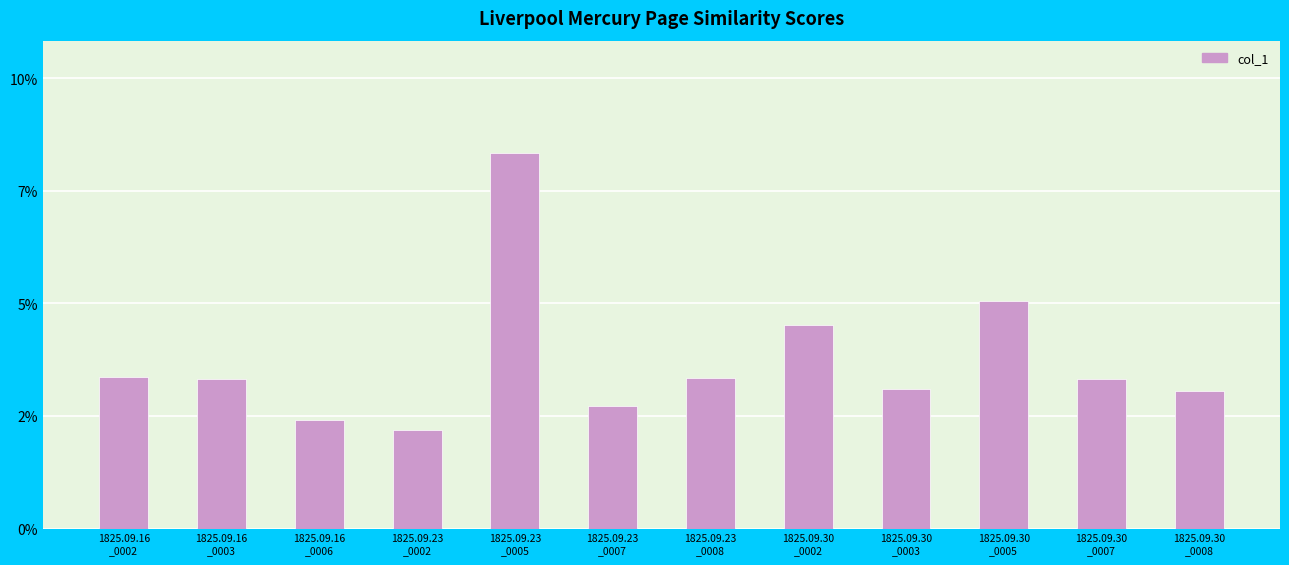

True or false: the data shows 0.1 at 1825.09.23
_0005.

True